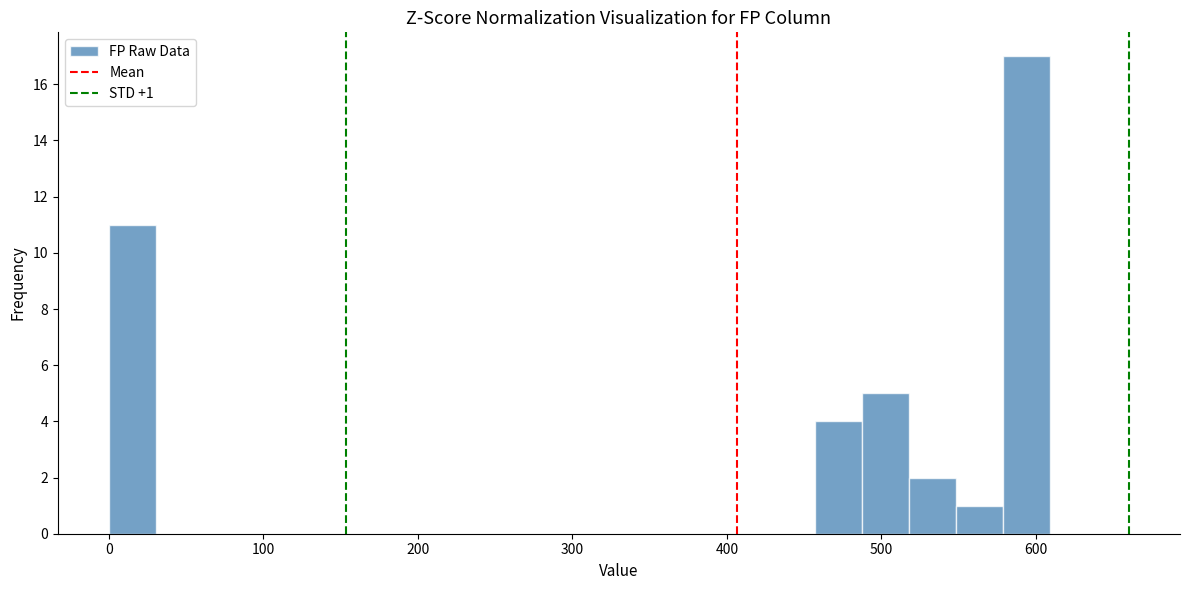

Read against the x-axis, roughly where is the centre of the tallest bar?

590